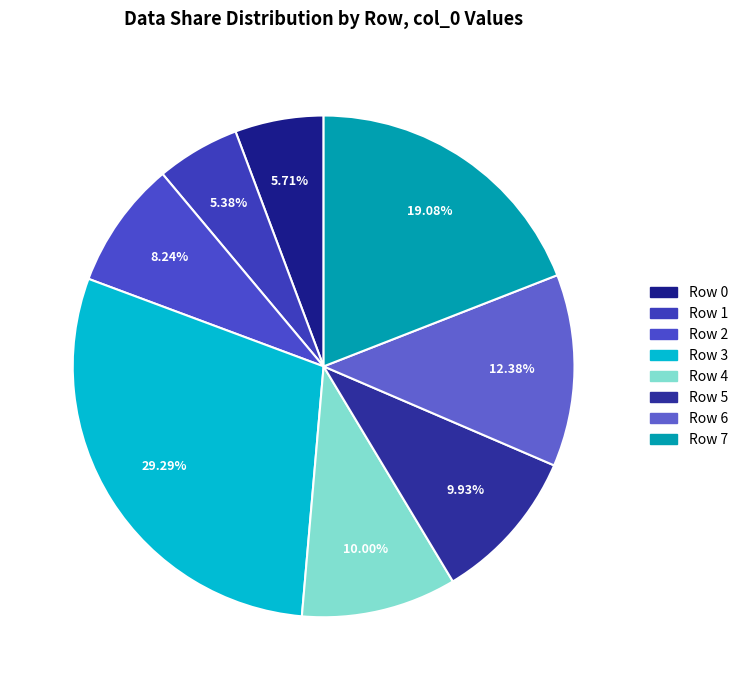

The Row 5 slice represents 10% of the pie. True or false?

True